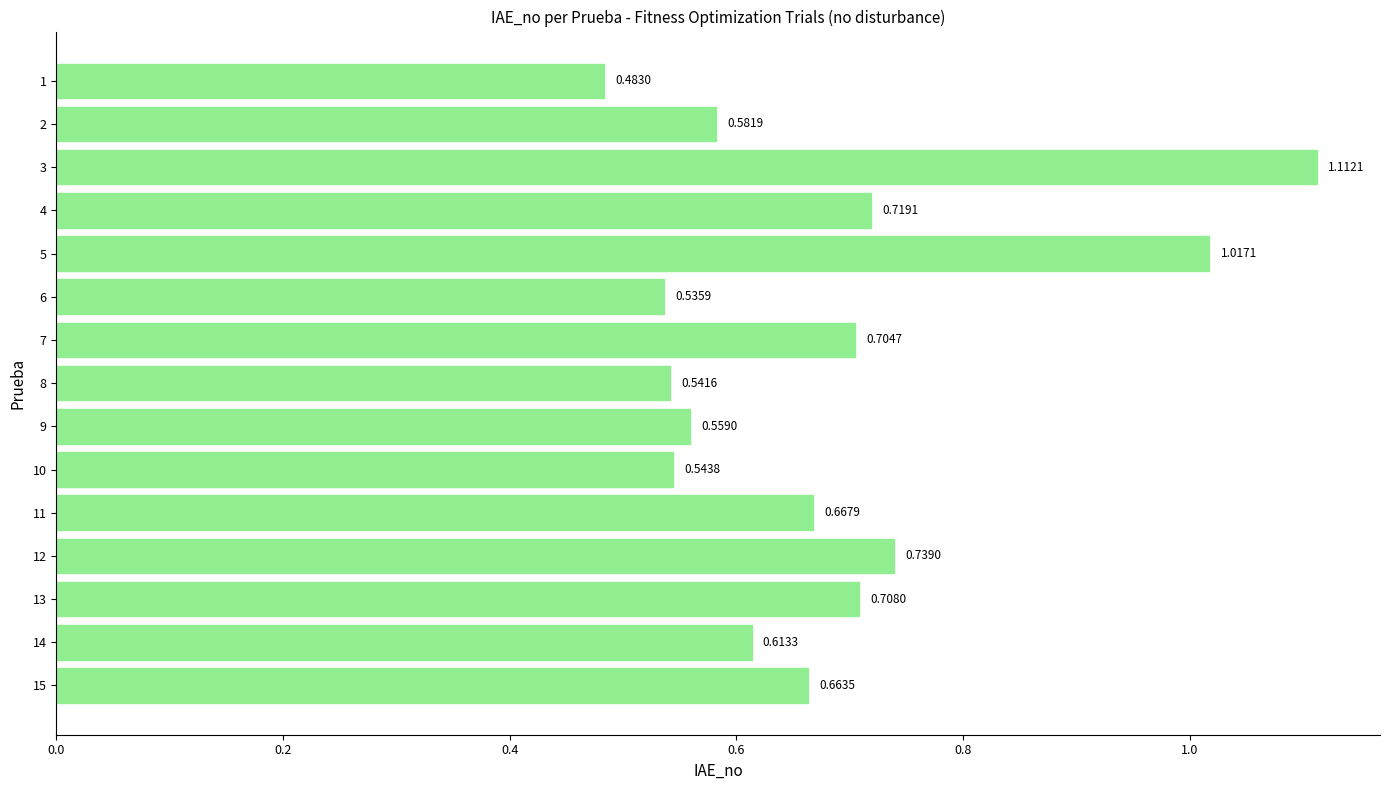

Approximately how many times larger is the value at 5 compared to 3?

0.9